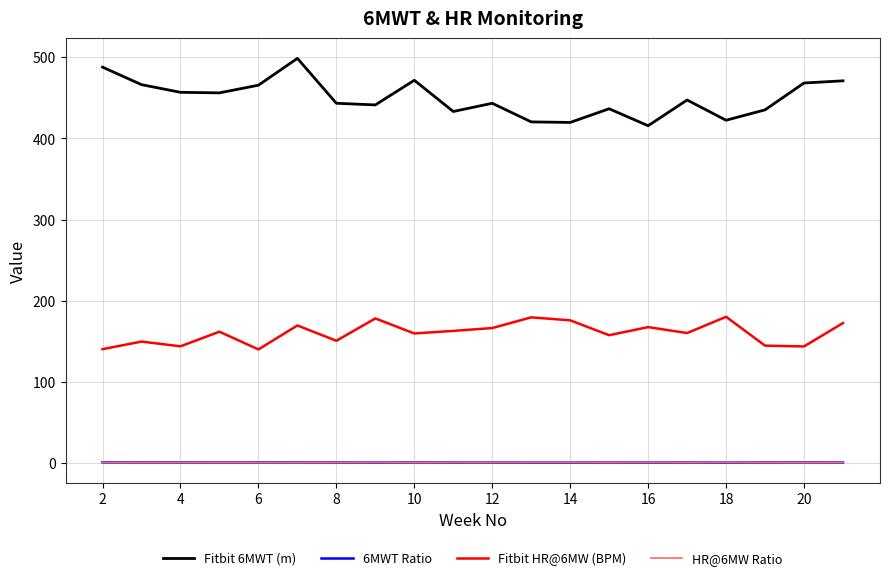

Which series has the largest range (max minus min)?

Fitbit 6MWT (m)